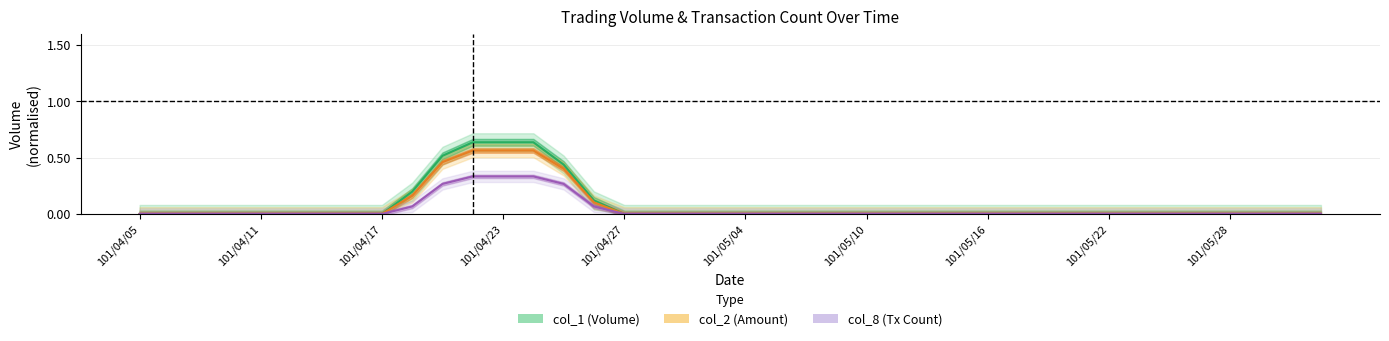

At which label does col_8 (Tx Count) reach its minimum?

101/04/05